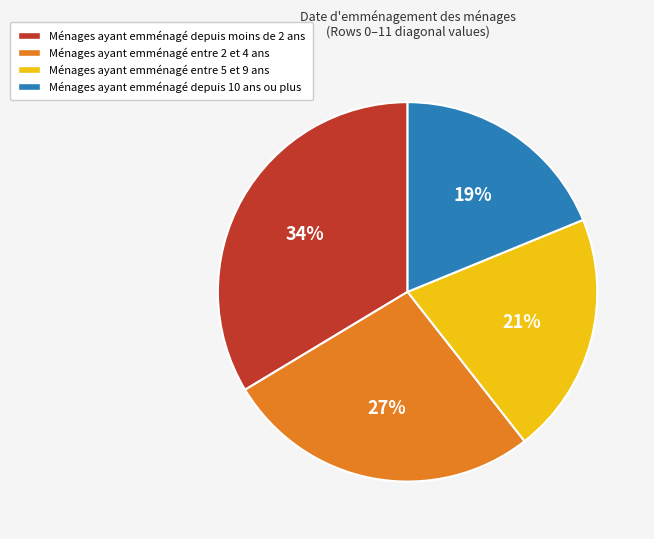

Is there a majority slice in this chart?

No